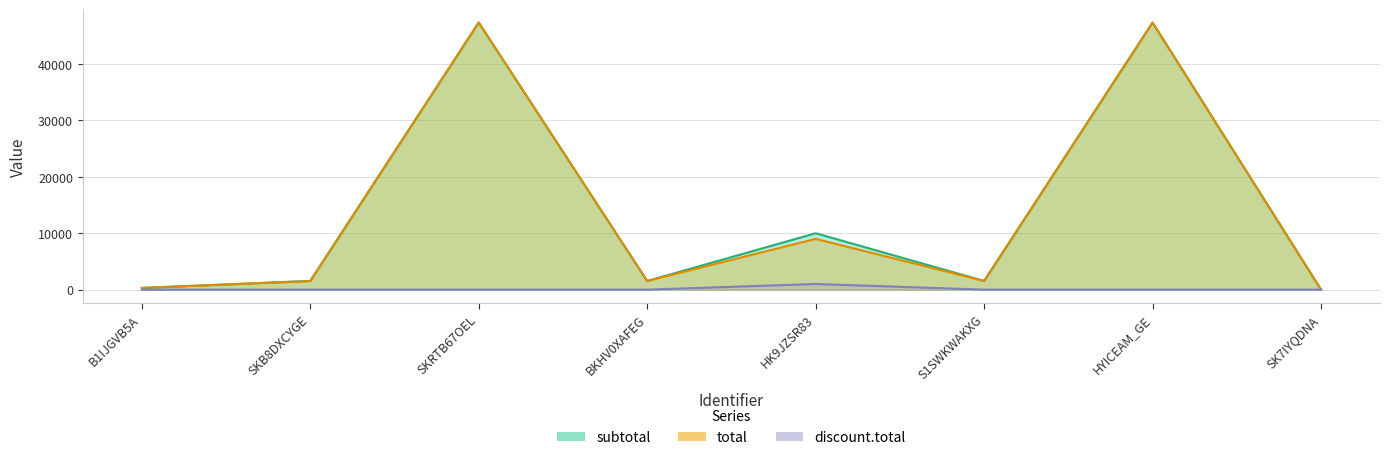

Is it true that total equals 75967.9 at SKRTB67OEL?

False